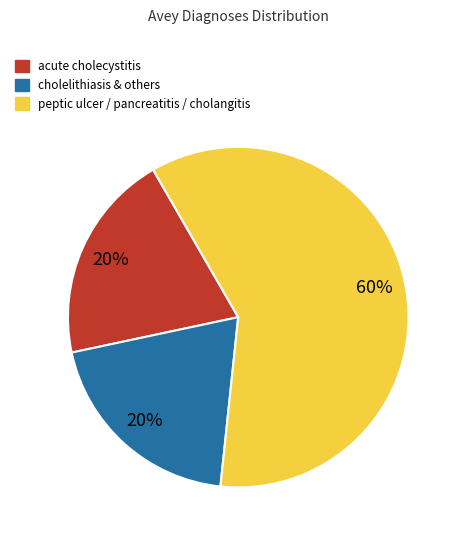

To the nearest percent, what is the difference between the largest and smallest slice percentages?

40%